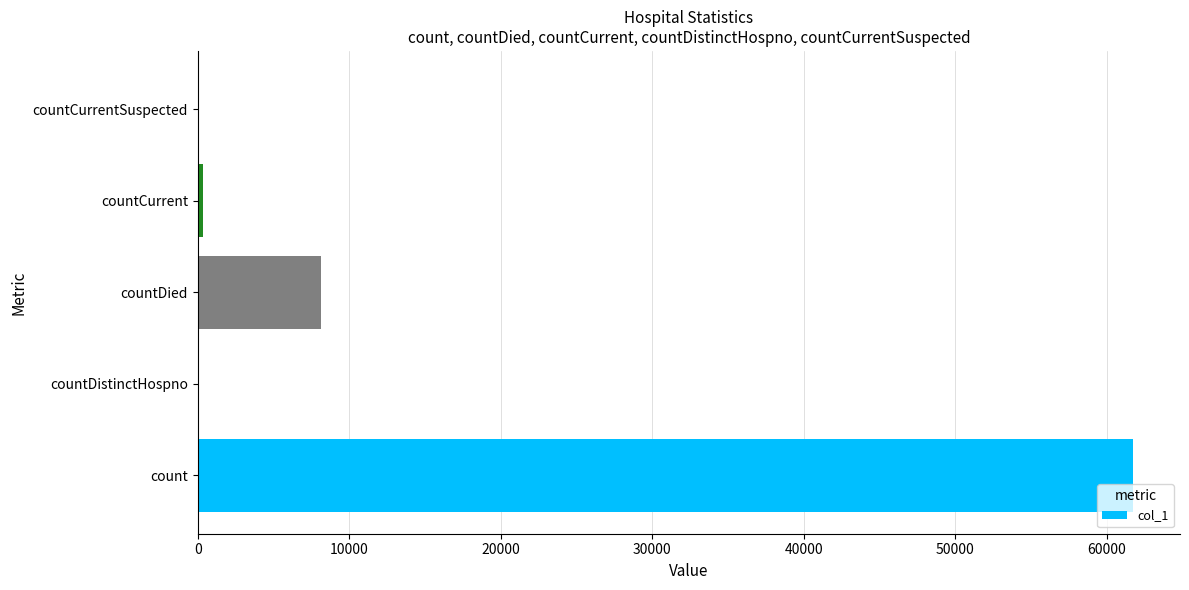

What is the greatest value displayed?

61732